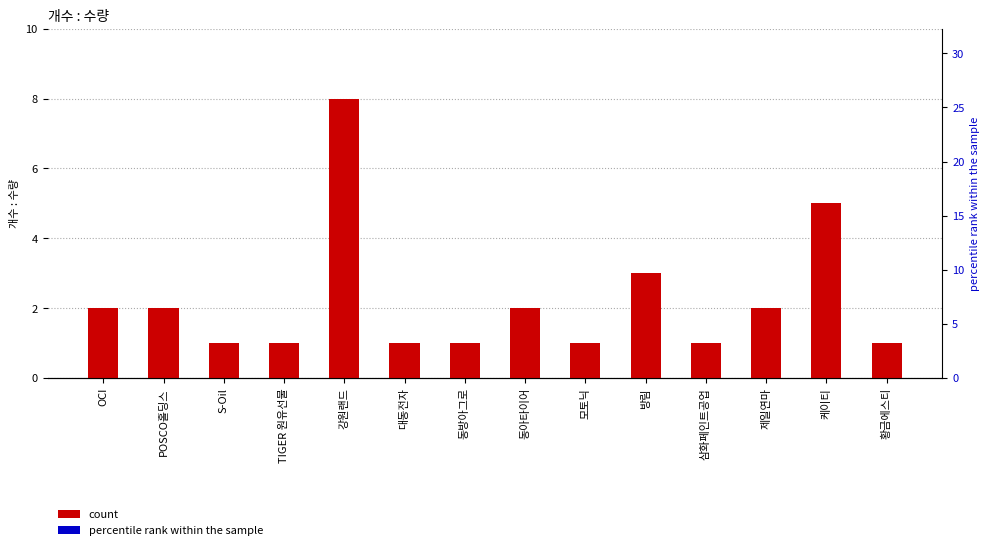

Are the bars horizontal?

No